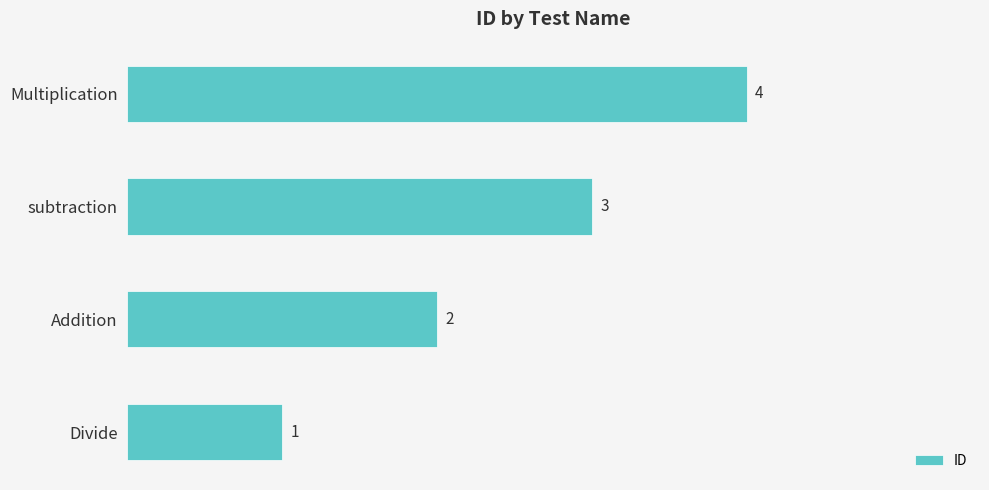

What is the sum of the values at Addition and Divide?

3